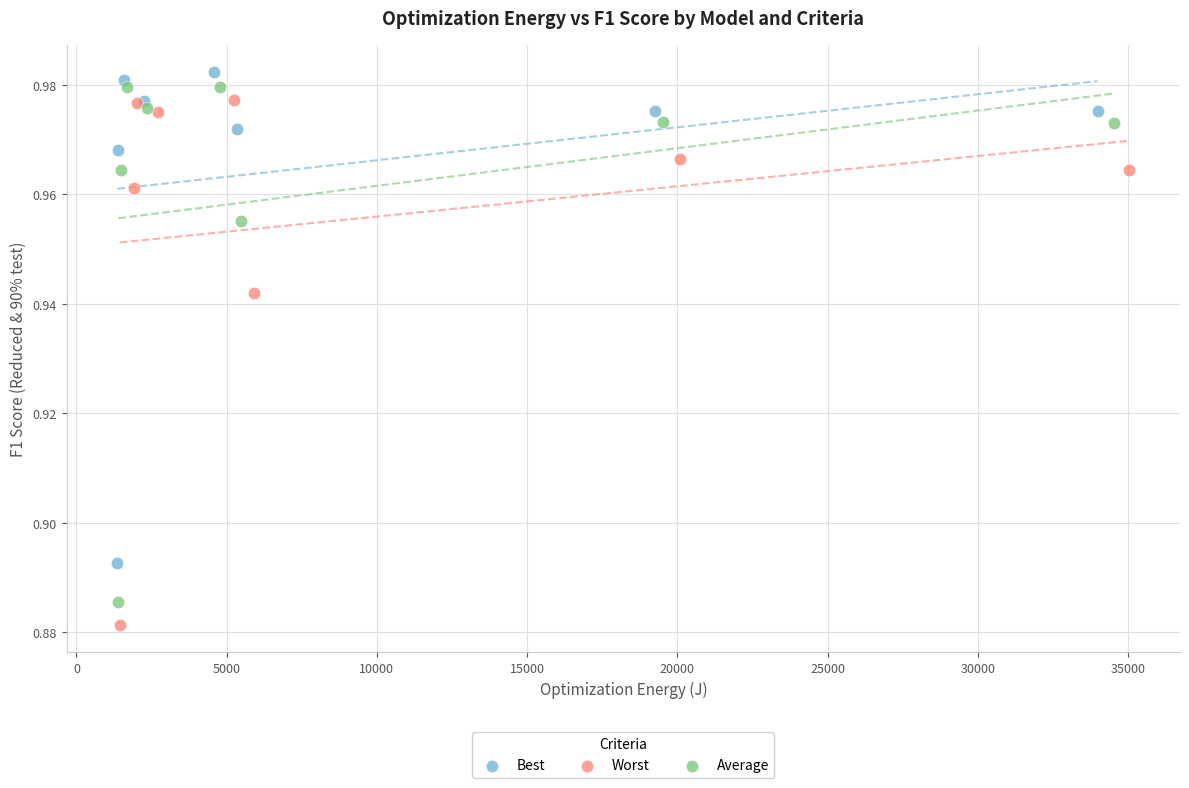

Which series has the largest Y range (max minus min)?

Worst